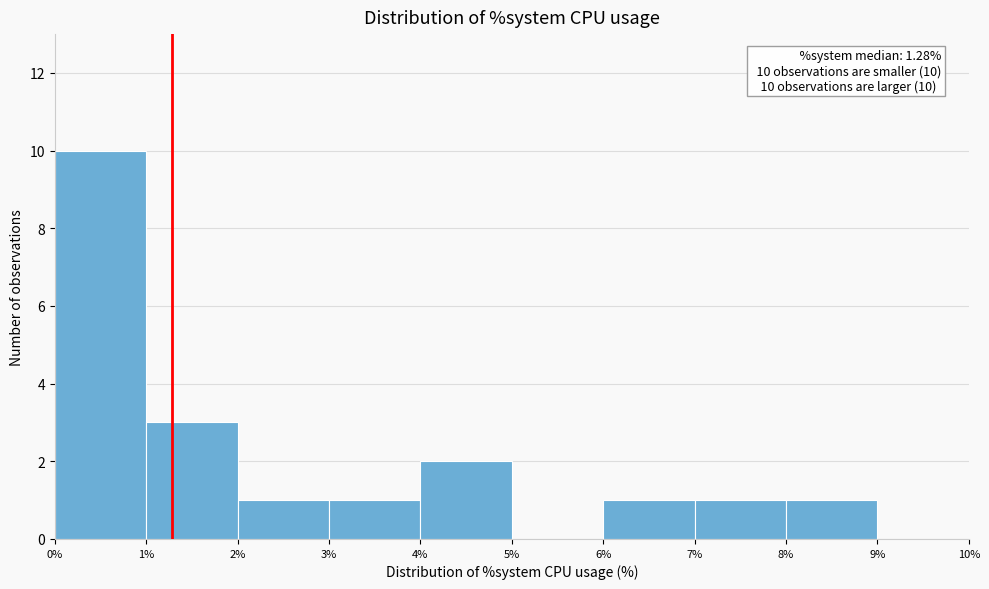

Over which range of the x-axis is the bar tallest?

0% to 1%